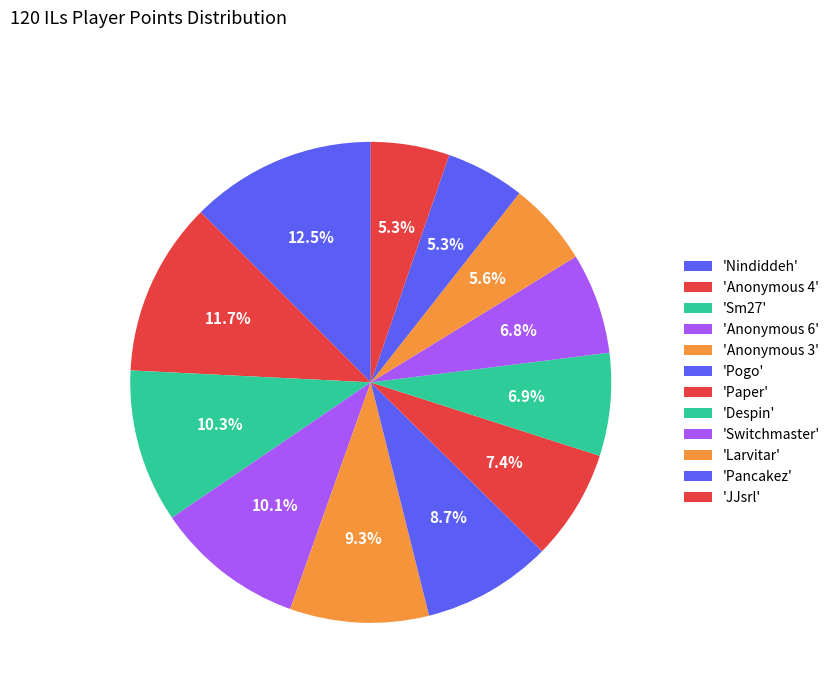

To the nearest percent, what is the difference between the largest and smallest slice percentages?

7%